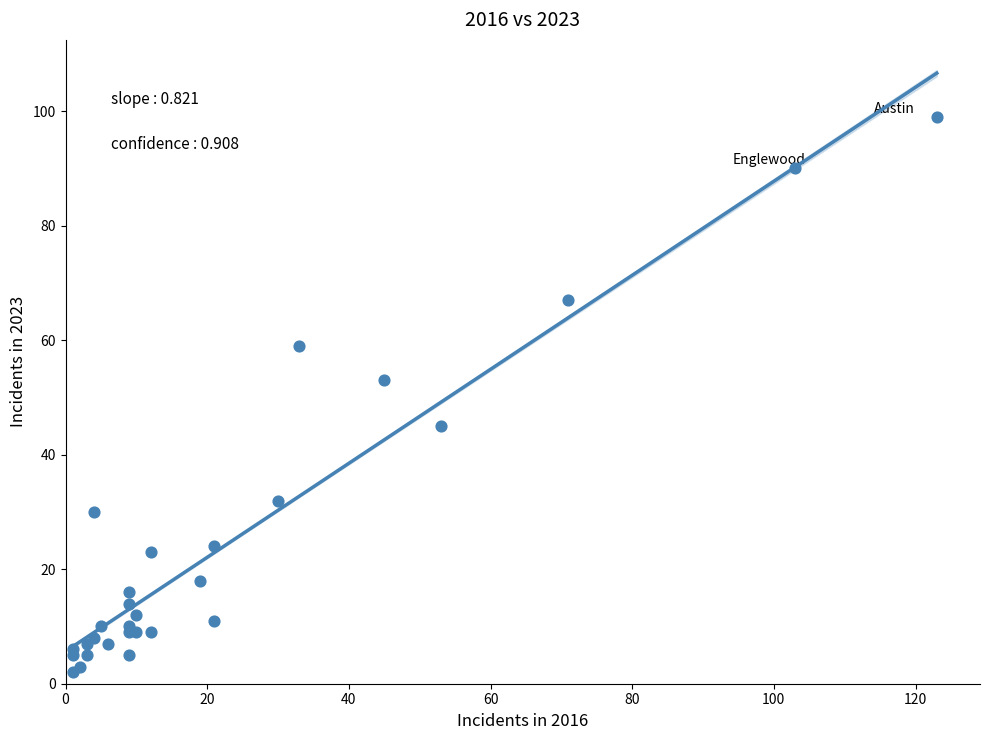

What Y value in the scatter plot is closest to 50?

53